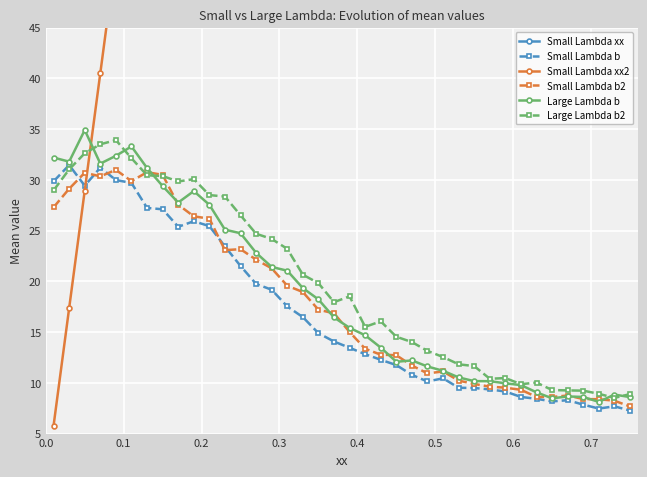

What is the value of the Large Lambda b2 point at the 35th from the left?

9.2